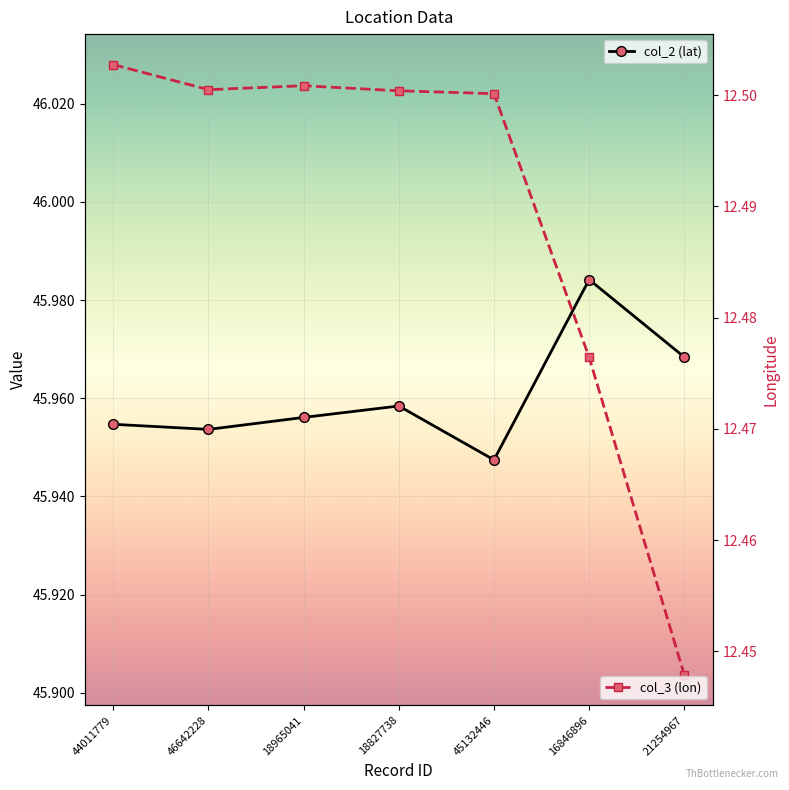

True or false: col_3 (lon) and col_2 (lat) cross at least once.

False